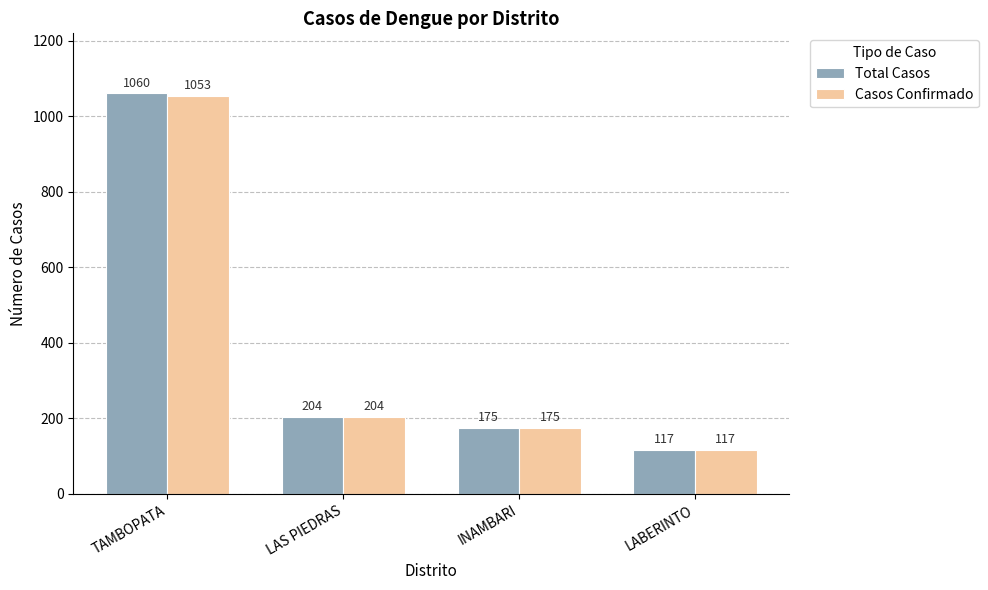

What is the total value across all series at INAMBARI?

350